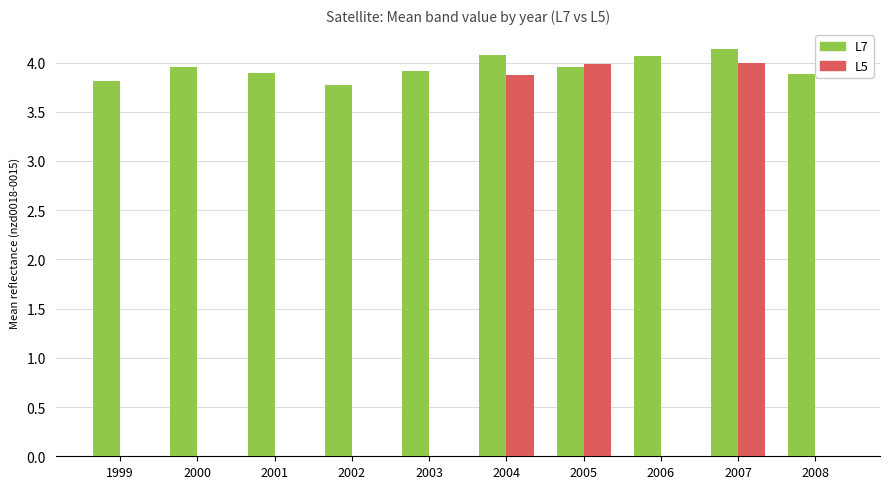

What is the sum of all L7 values?

39.5